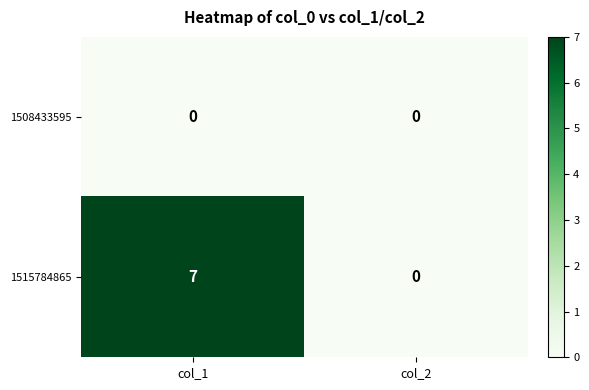

Which series has the largest total across all categories?

1515784865